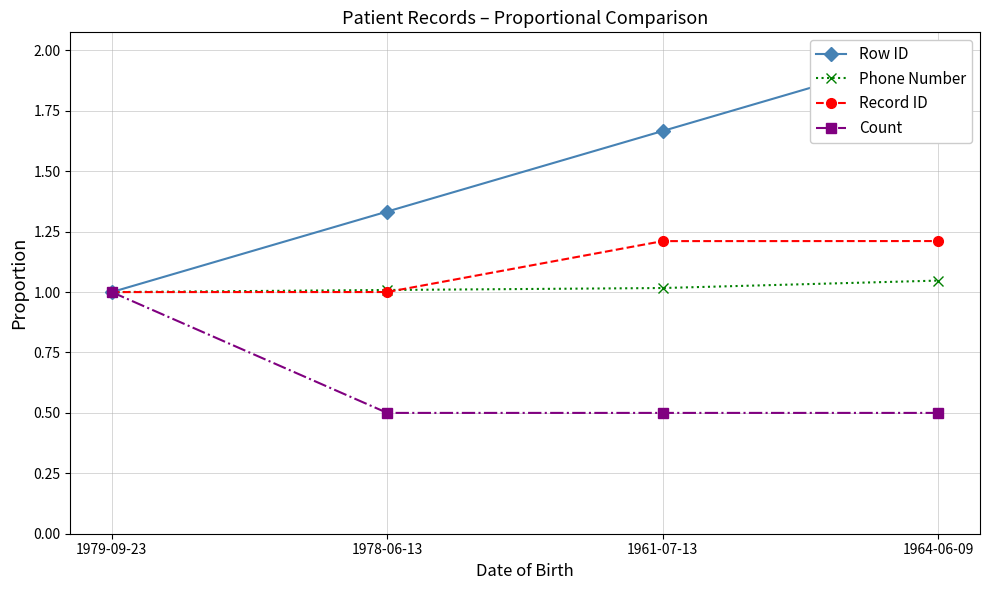

How many series are shown in this chart?

4